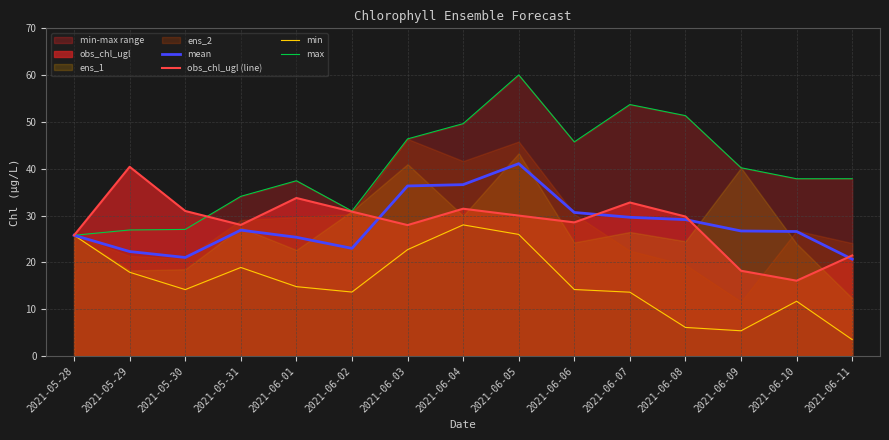

Reading right to left, list all the values displayed in this chart.

mean: 20.7	26.6	26.7	29.1	29.6	30.7	41.1	36.6	36.3	23.0	25.4	26.9	21.1	22.3	25.8
obs_chl_ugl (line): 21.5	16.1	18.2	29.8	32.8	28.6	30.0	31.5	28.0	30.9	33.8	28.0	31.0	40.4	25.8
min: 3.5	11.7	5.4	6.1	13.7	14.2	26.0	28.0	22.7	13.7	14.8	18.9	14.2	17.9	25.8
max: 37.9	37.9	40.2	51.4	53.7	45.7	60.0	49.6	46.4	31.0	37.4	34.1	27.1	26.9	25.8